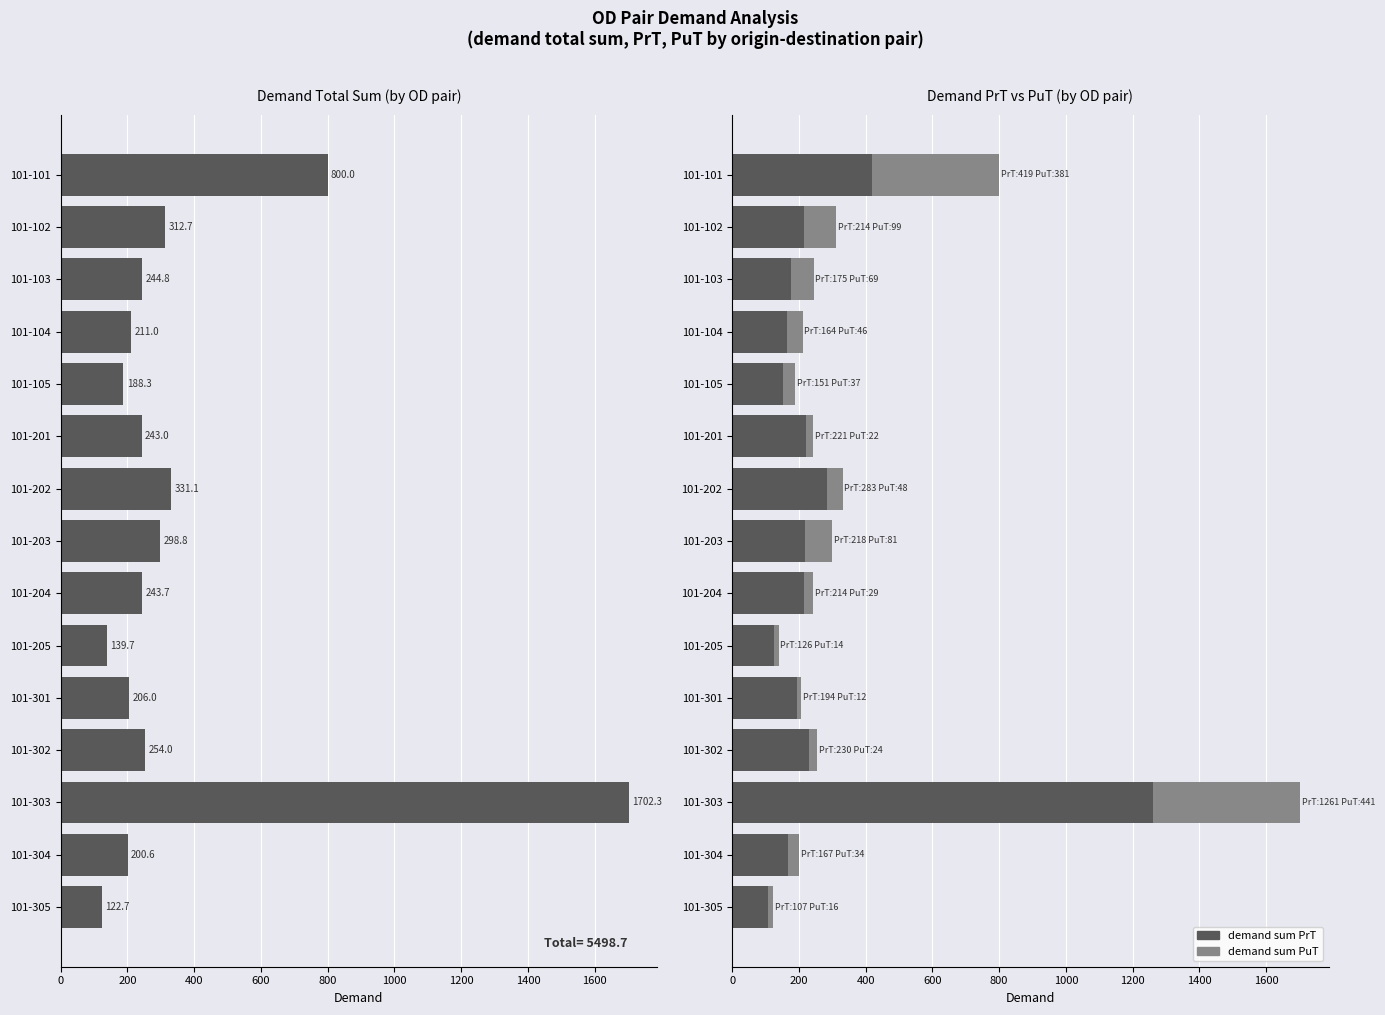

At 101-105, list the series in order from largest to smallest.

demand total sum, demand sum PrT, demand sum PuT